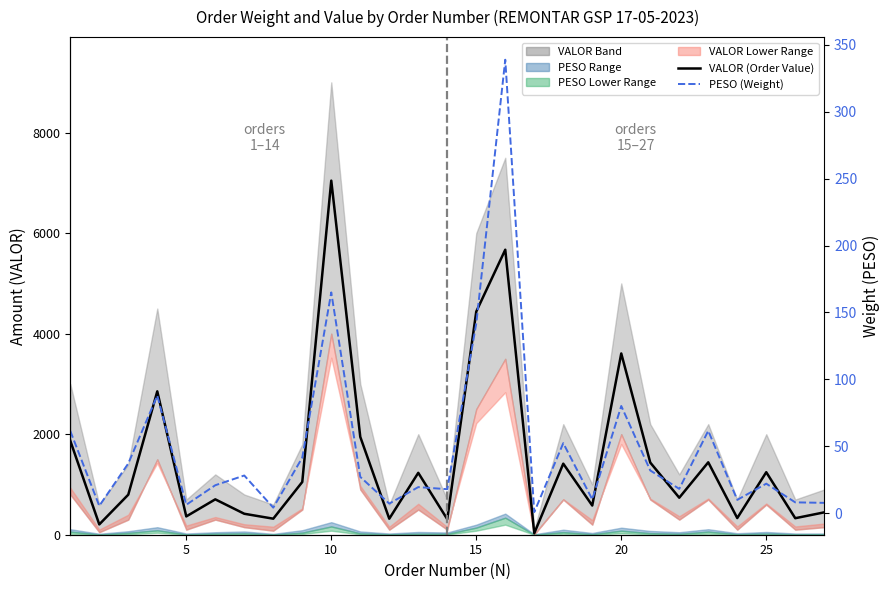

Reading left to right, transcribe all the data shown in this chart.

VALOR (Order Value): 1869.5	205.2	796.8	2852.5	364.2	703.9	417.0	319.0	1049.2	7044.5	1946.8	318.6	1231.4	309.3	4439.4	5669.8	29.7	1413.5	580.5	3606.2	1435.8	736.3	1440.7	331.5	1243.7	328.6	445.2
PESO (Weight): 61.5	5.5	37.2	88.0	6.4	20.9	28.2	4.2	41.6	165.0	27.2	7.2	19.6	18.0	141.8	338.8	0.9	52.4	10.4	80.2	32.0	18.2	61.6	10.0	22.1	8.2	7.8